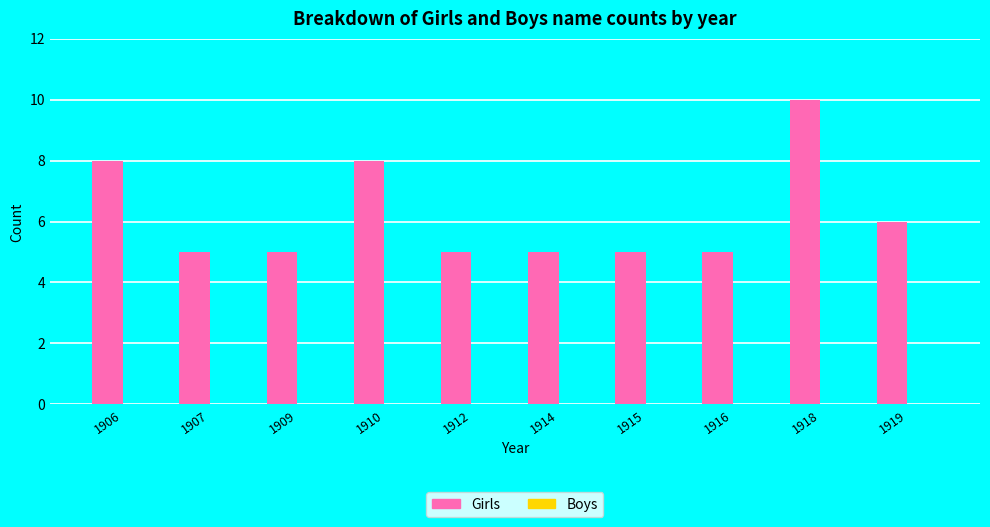

Reading left to right, extract all data points from this chart.

8	5	5	8	5	5	5	5	10	6